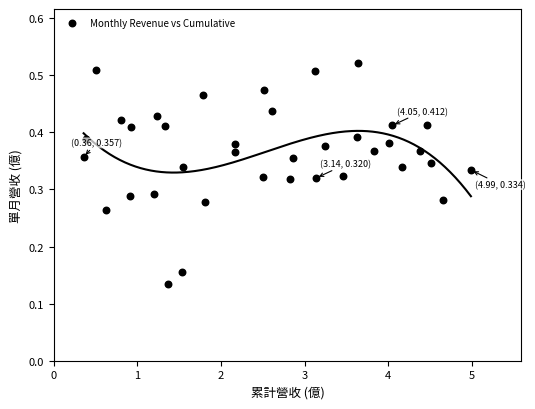

What is the range of X values (max minus min)?

4.6